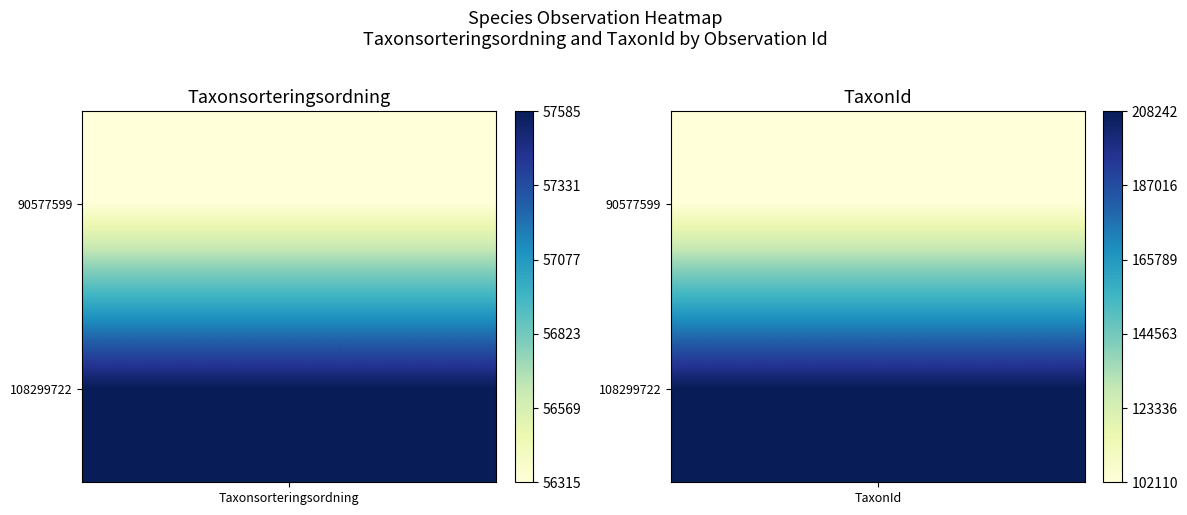

Reading left to right, extract all data points from this chart.

90577599: 56315	102110
108299722: 57585	208242